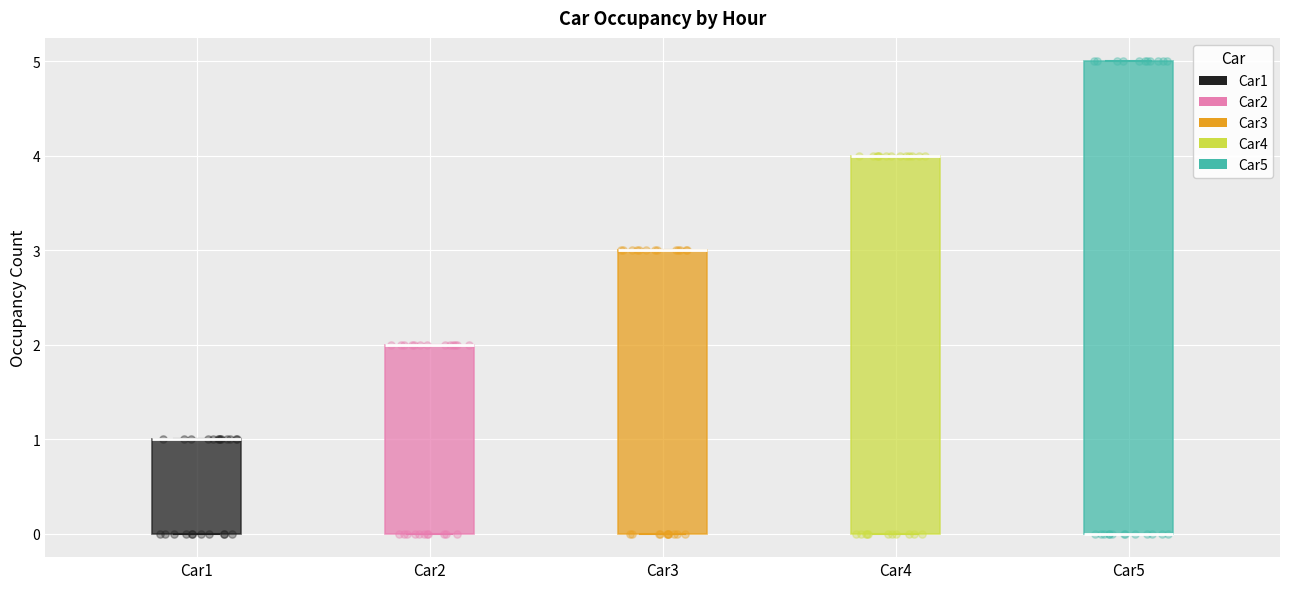

Comparing the boxes themselves (not the whiskers), which one is the tallest?

Car5